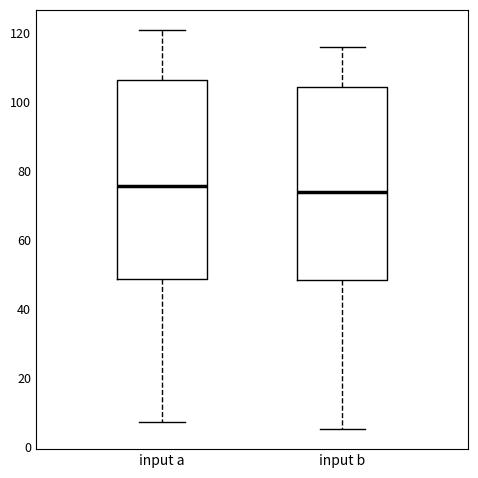

Reading left to right, transcribe this box plot: for each box, give where its median line is, the range the box spans, and where its two whiskers end, as read against the y-axis. The values are not printed on the chart, so give them approximately, as read against the axis.

input a: median 76, box 48 to 106, whiskers 8 to 122
input b: median 74, box 48 to 104, whiskers 6 to 116